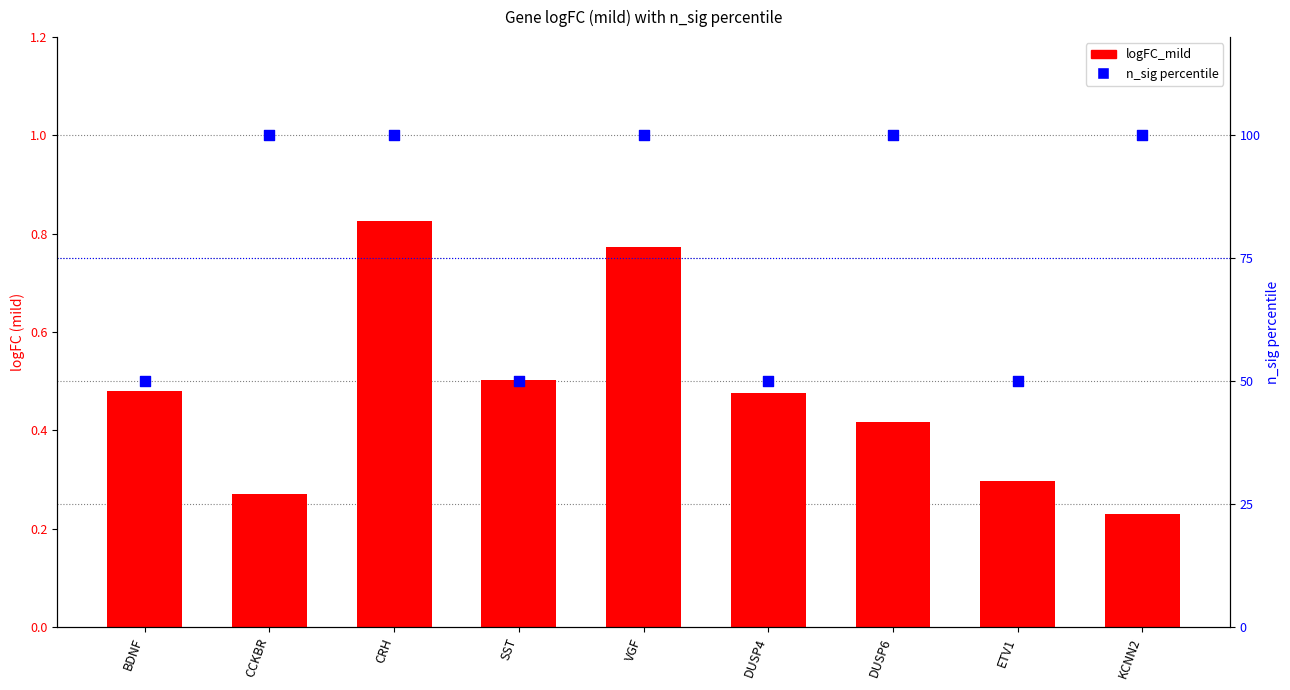

Which series reaches the maximum Y coordinate?

n_sig percentile